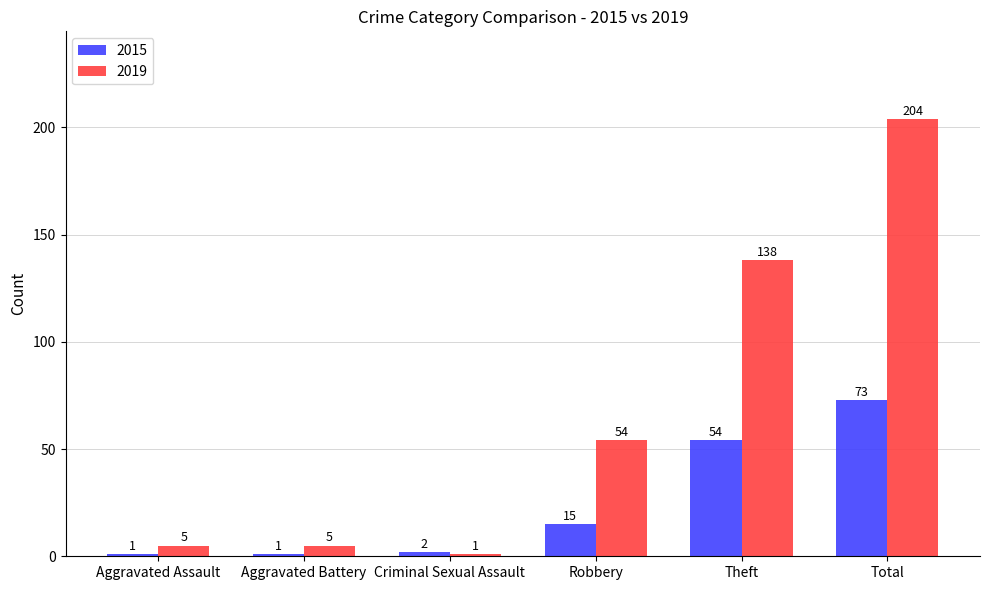

What are all the series names shown in the legend?

2015, 2019